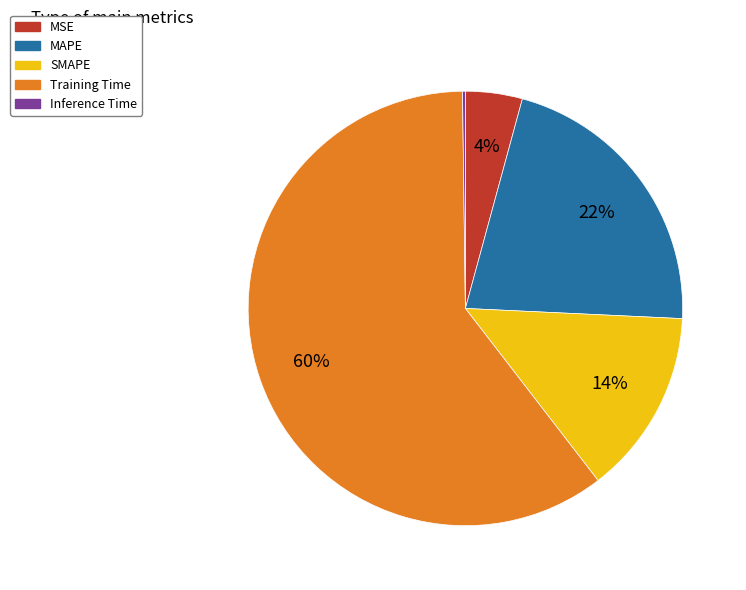

Is it true that MAPE is 29% of the pie?

False